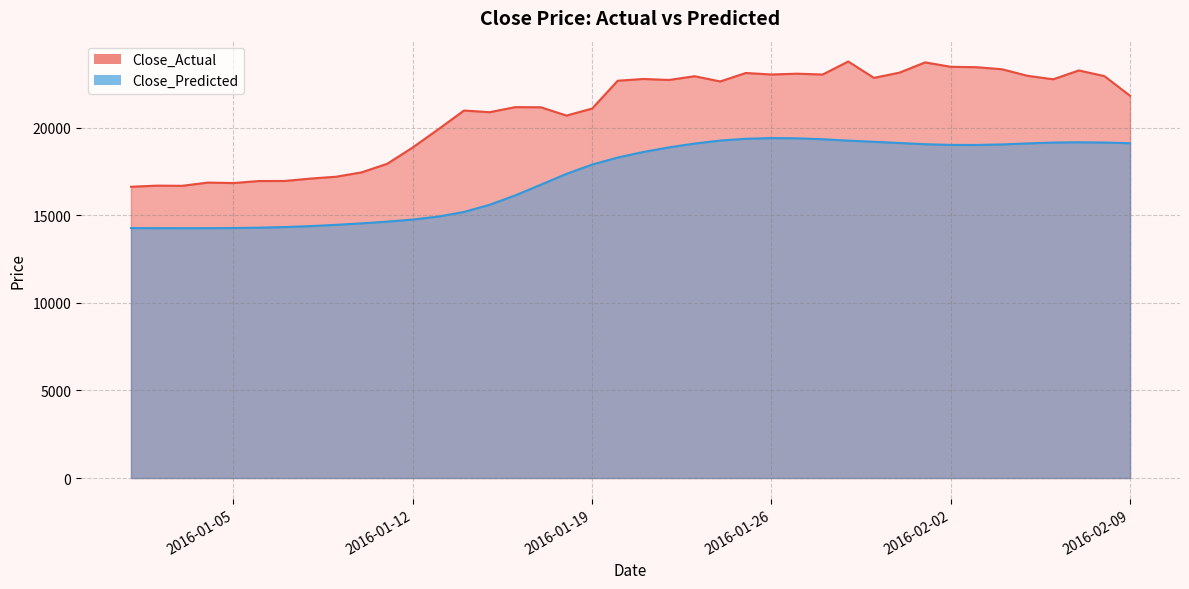

At how many categories does at least one series exceed 16438?

40